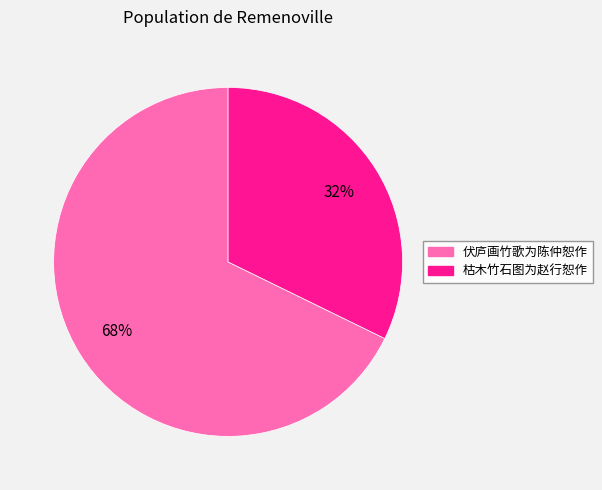

How many segments does this pie chart have?

2